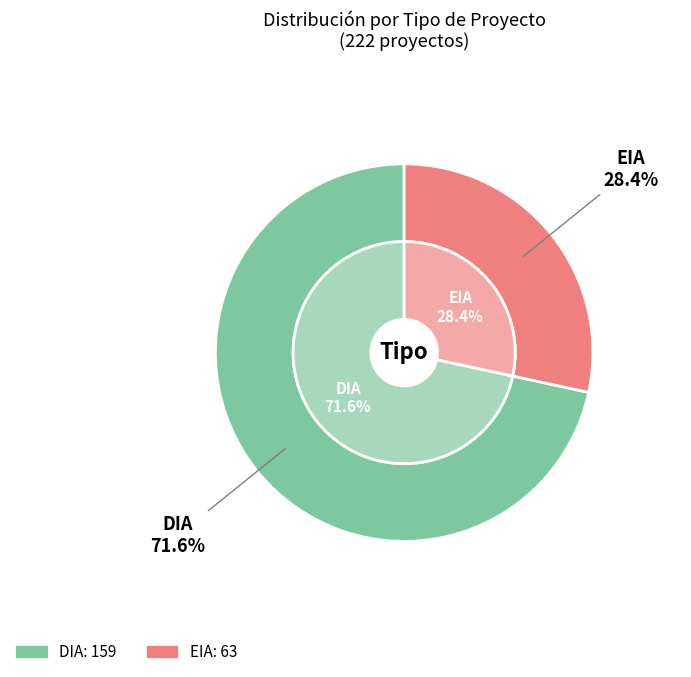

To the nearest percent, what is the combined percentage of DIA and EIA?

100%